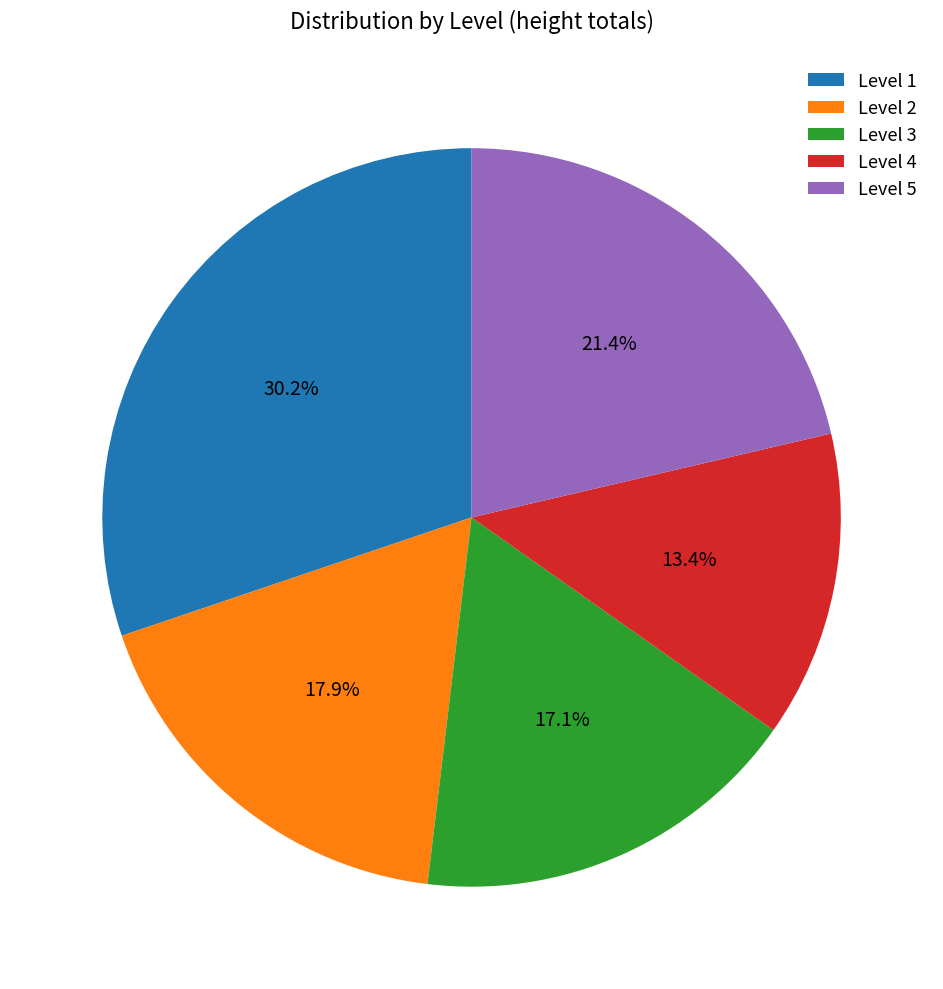

How many segments does this pie chart have?

5